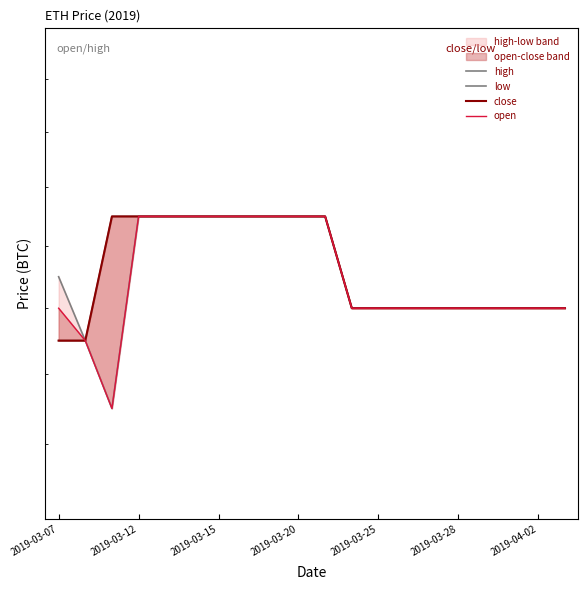

The value of open at 2019-03-25 is 0.1. True or false?

False